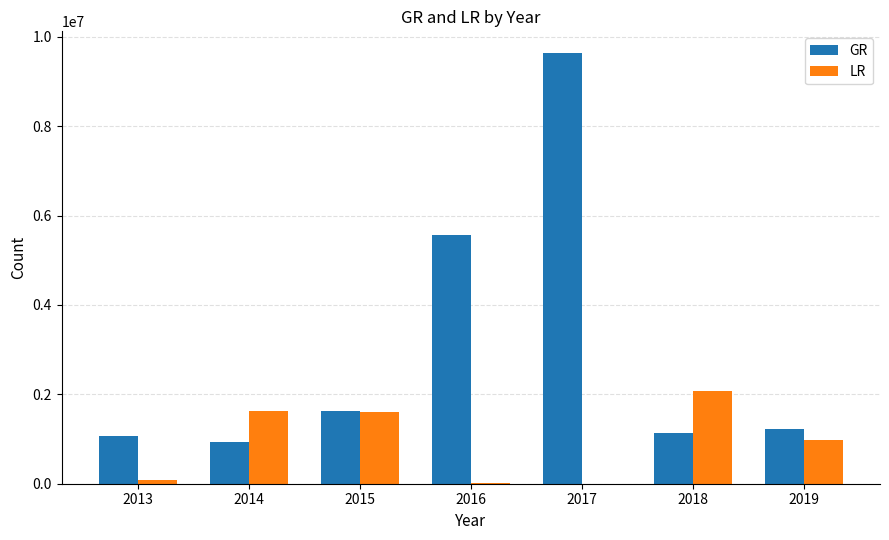

Which series changed the most between 2014 and 2016?

GR